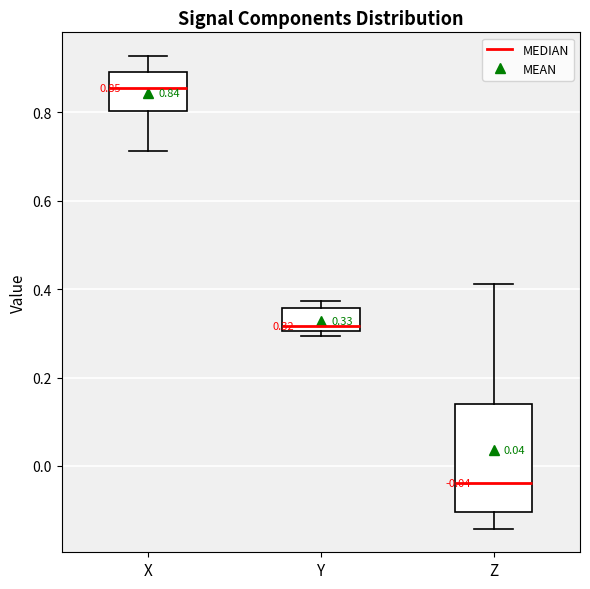

Which box's median line is the lowest?

Z